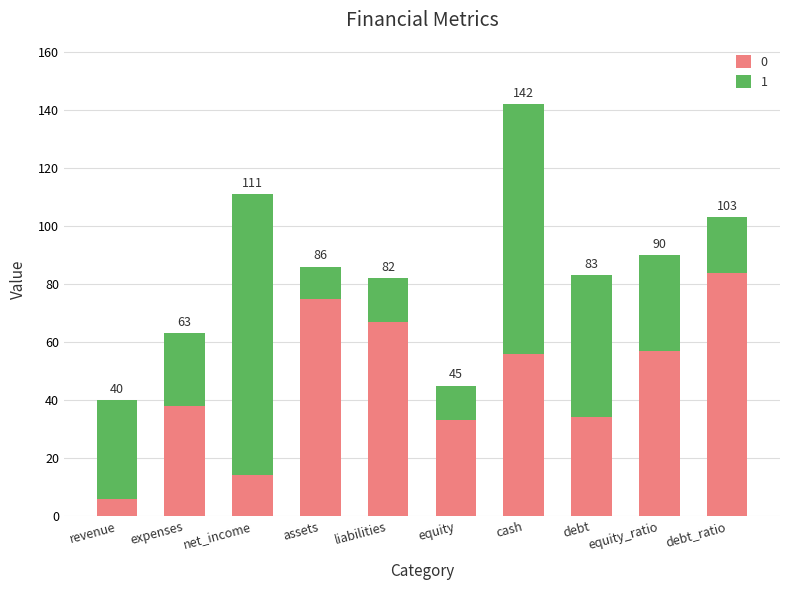

Are the bars grouped side by side (vs. stacked)?

No